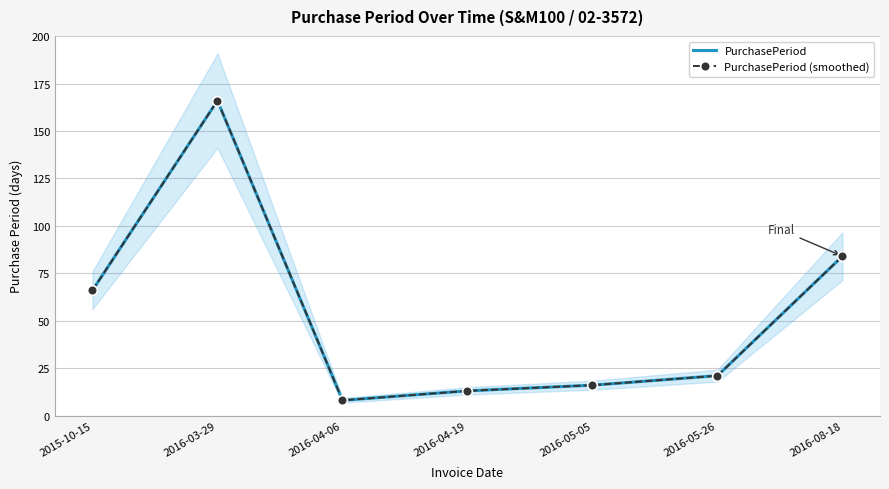

Reading right to left, extract all data points from this chart.

PurchasePeriod: 84	21	16	13	8	166	66
PurchasePeriod (smoothed): 84	21	16	13	8	166	66